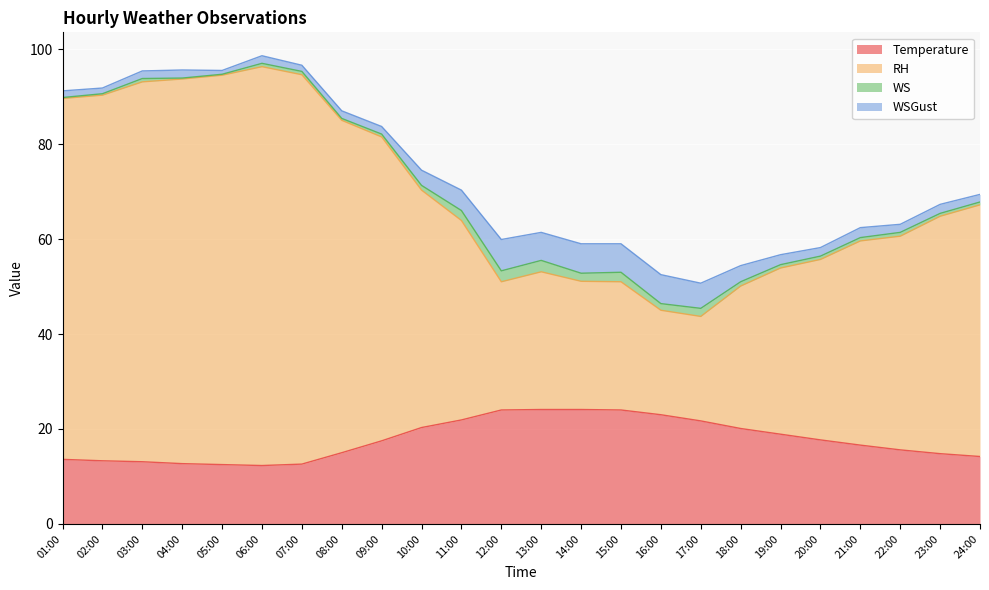

The value of Temperature at 18:00 is 31.3. True or false?

False